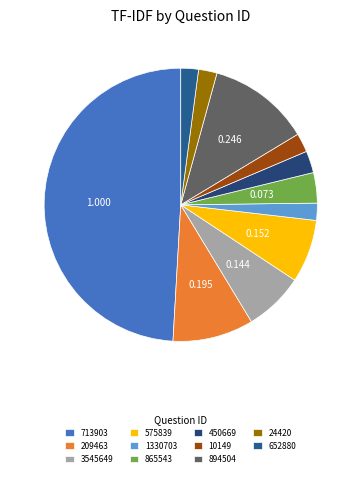

What is the total percentage of 575839 and 24420?

9.6%